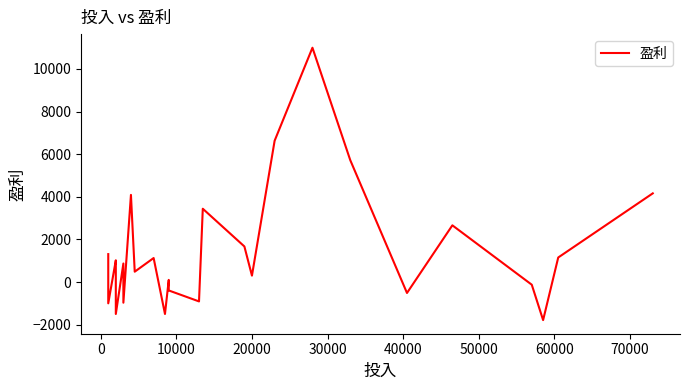

How many series are shown in this chart?

1